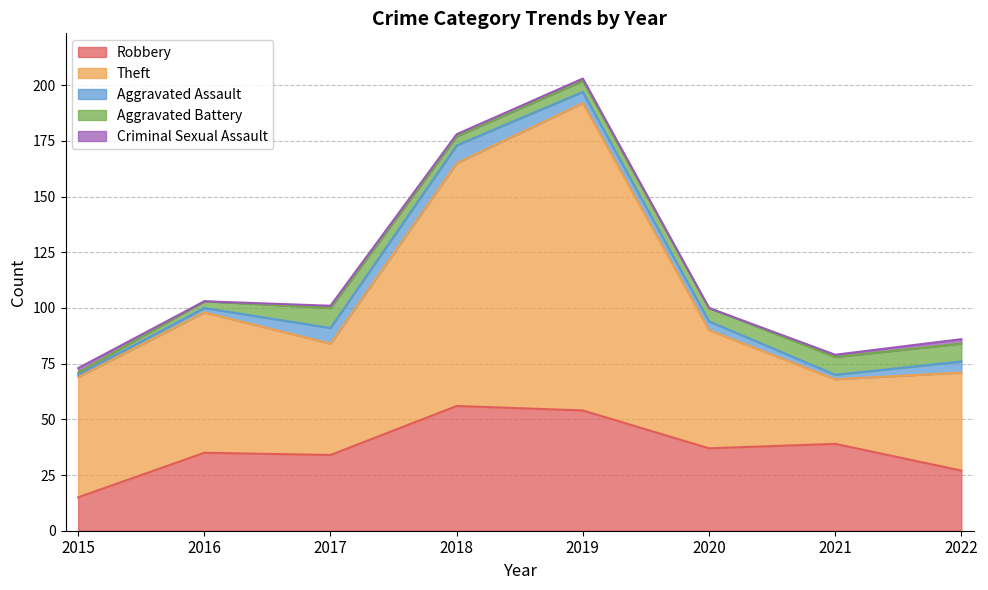

What is the difference between the maximum and minimum values in the Aggravated Battery series?

8